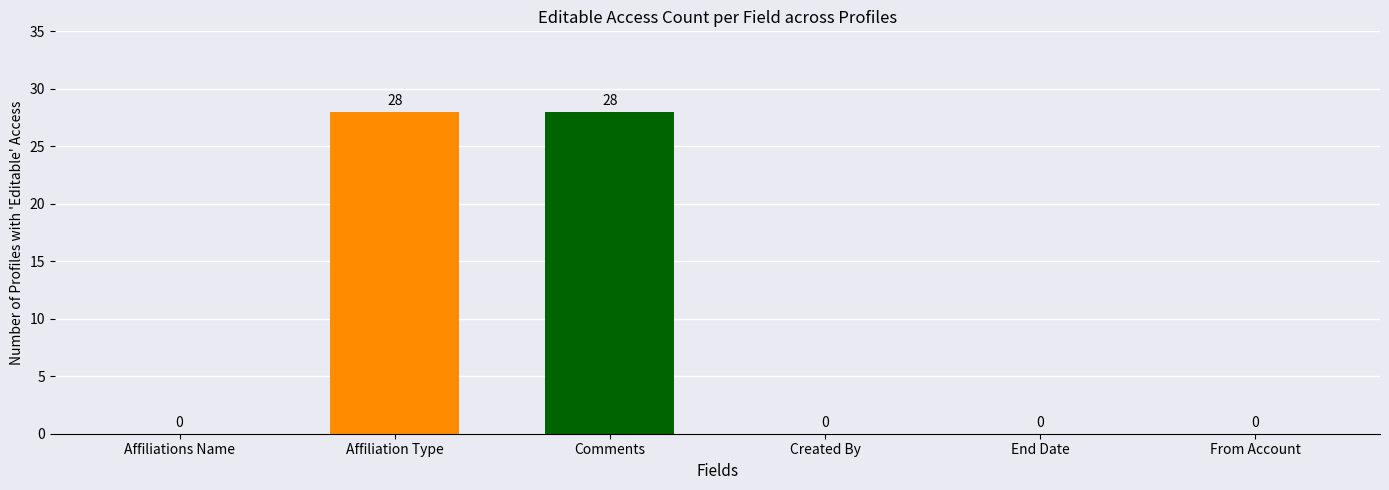

What is the sum of the values at Comments and Affiliations Name?

28